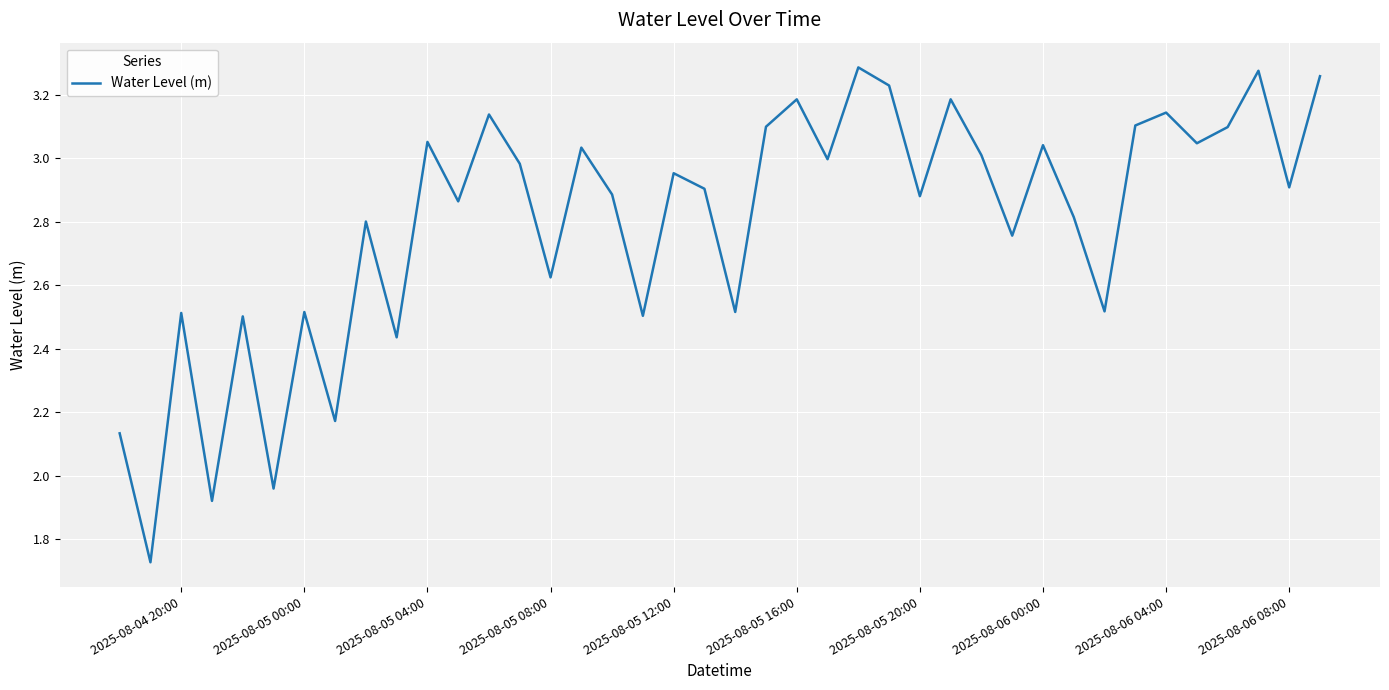

What is the difference between the maximum and minimum values?

1.6